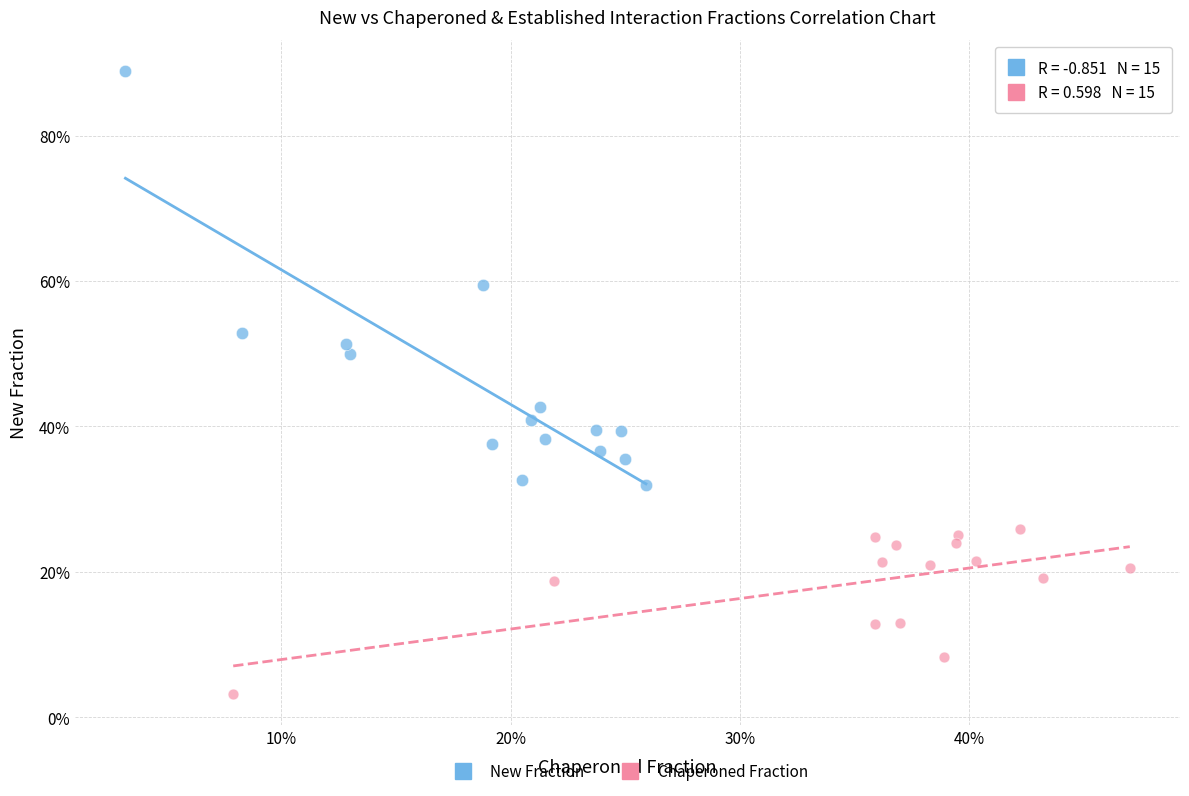

Which series contains the highest Y value?

New Fraction